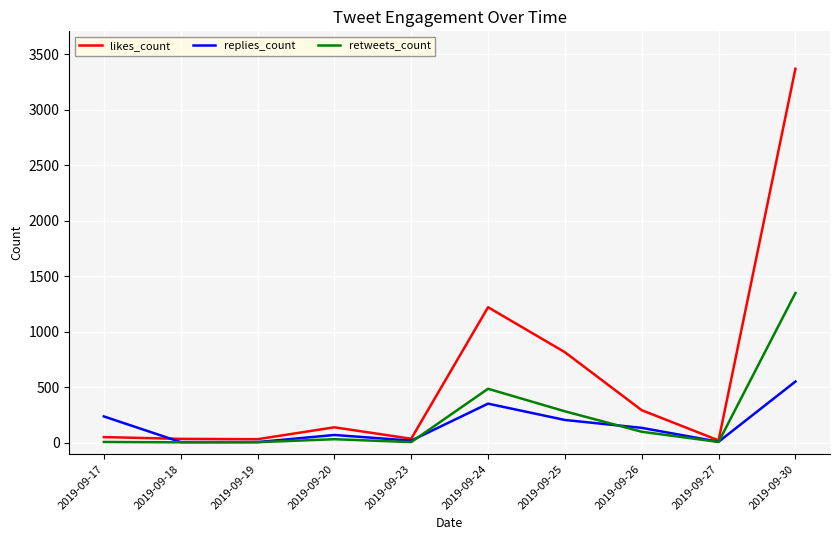

What is the sum of all likes_count values?

6029